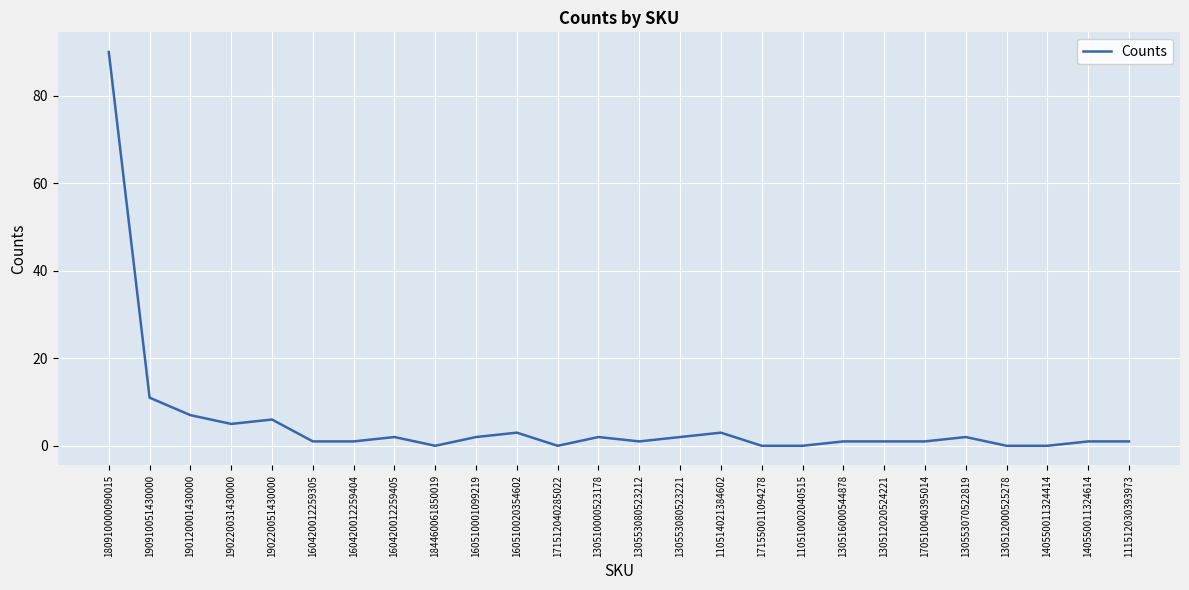

The chart shows a value of 1 at 160420012259404. True or false?

True